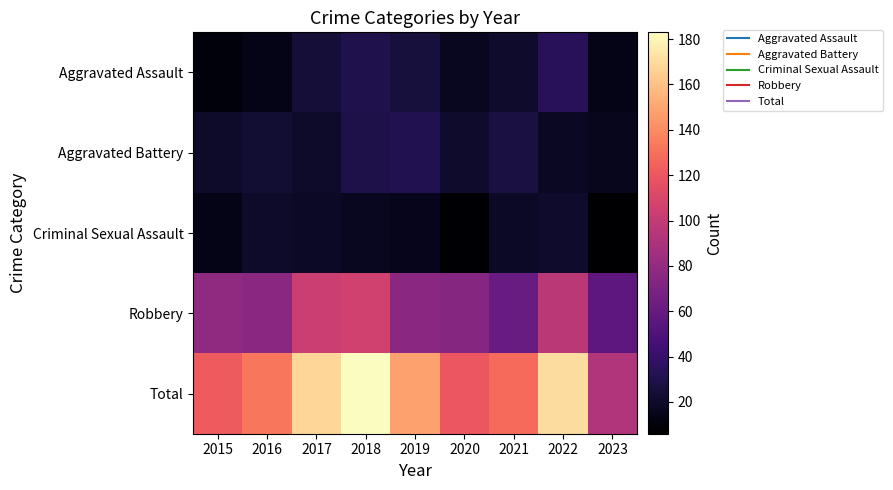

What is the greatest value displayed?

183